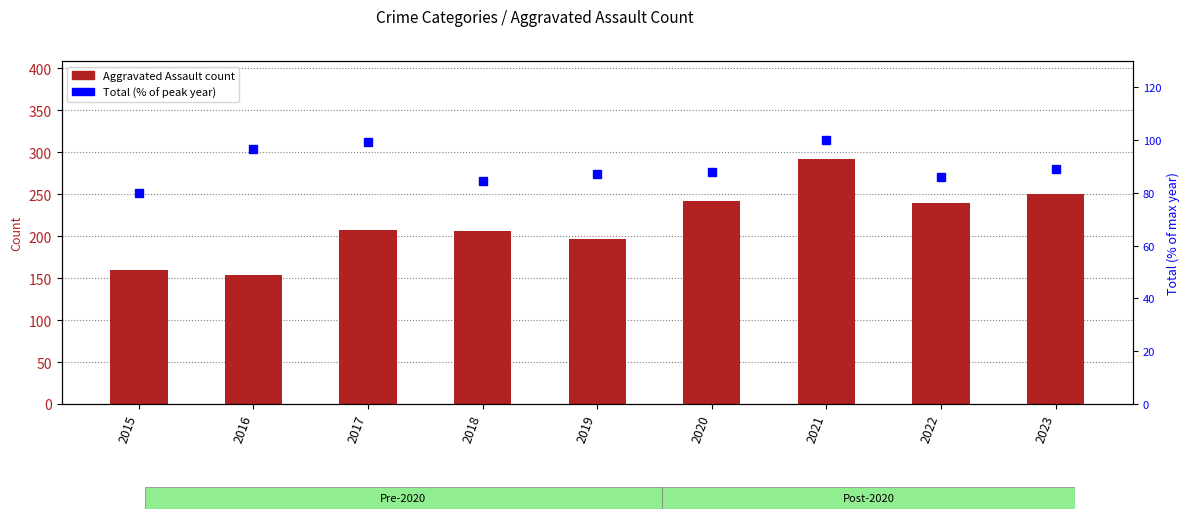

How many data points in Total (% of max) are less than 87?

3